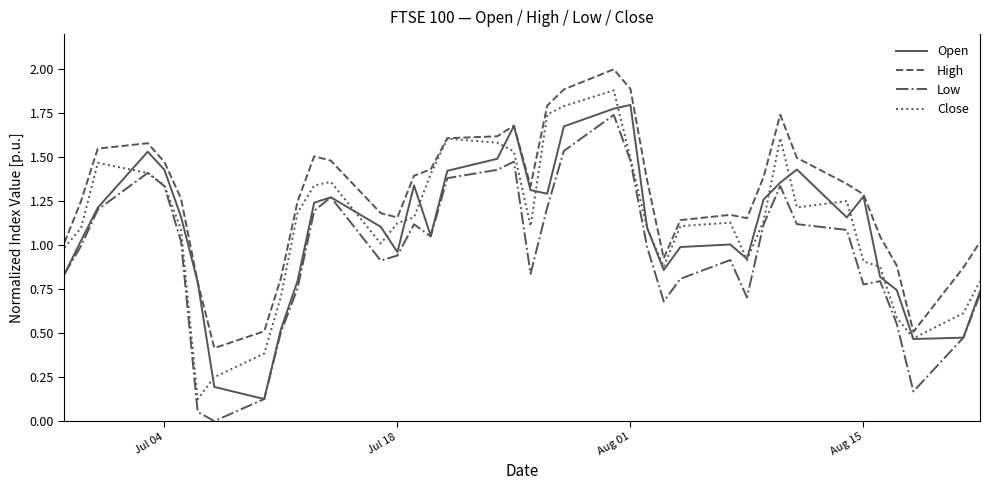

What is the maximum value shown in the chart?

2.0